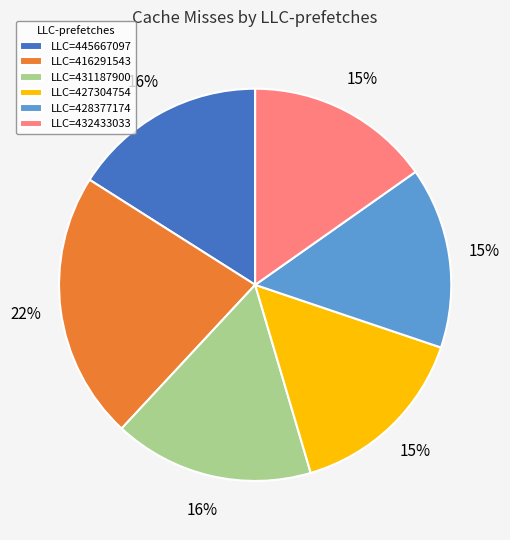

How many slices are in this pie chart?

6